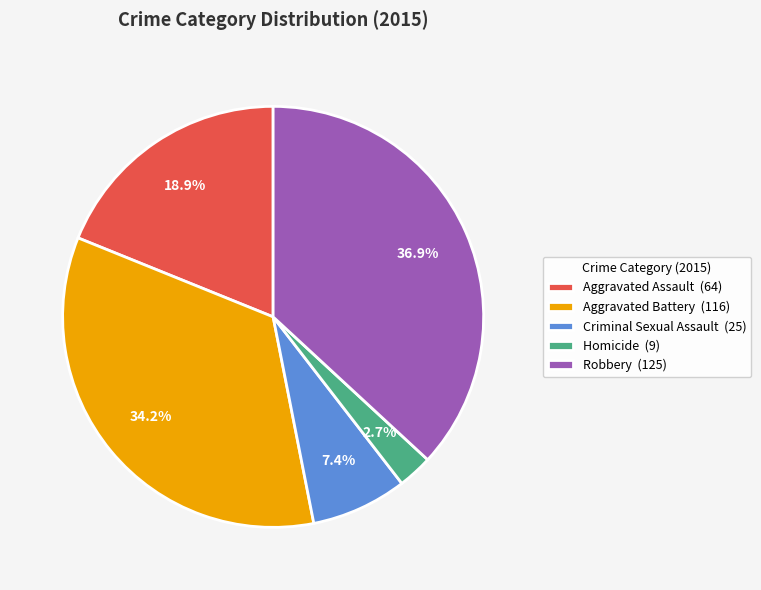

To the nearest percent, what percentage of the pie is Robbery?

37%